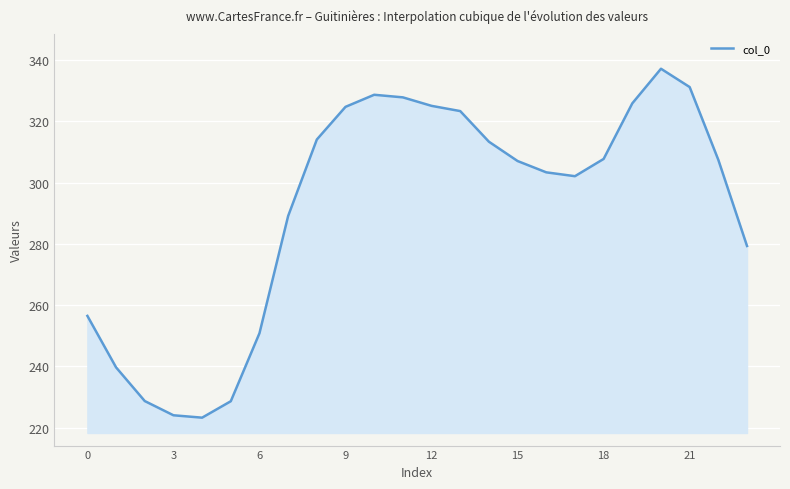

How many series are shown in this chart?

1